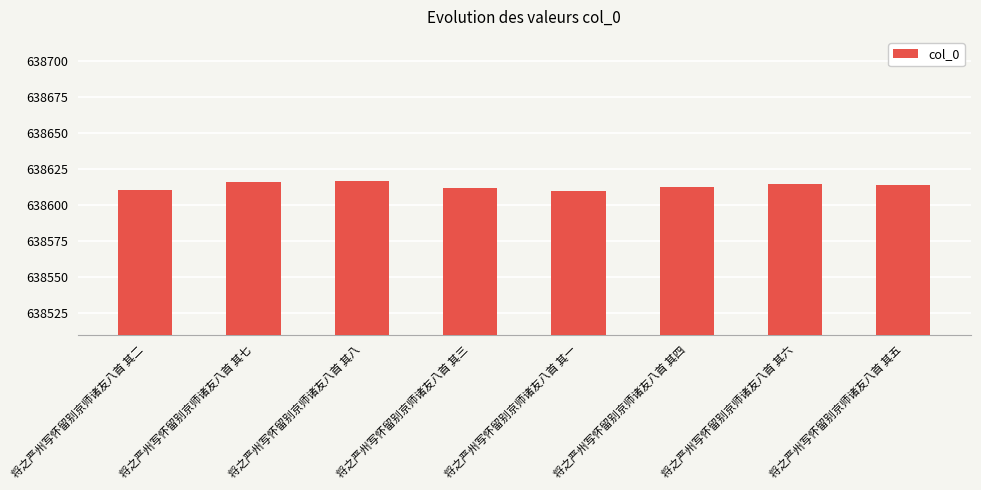

What is the ratio of the value at 将之严州写怀留别京师诸友八首 其一 to the value at 将之严州写怀留别京师诸友八首 其四?

1.0